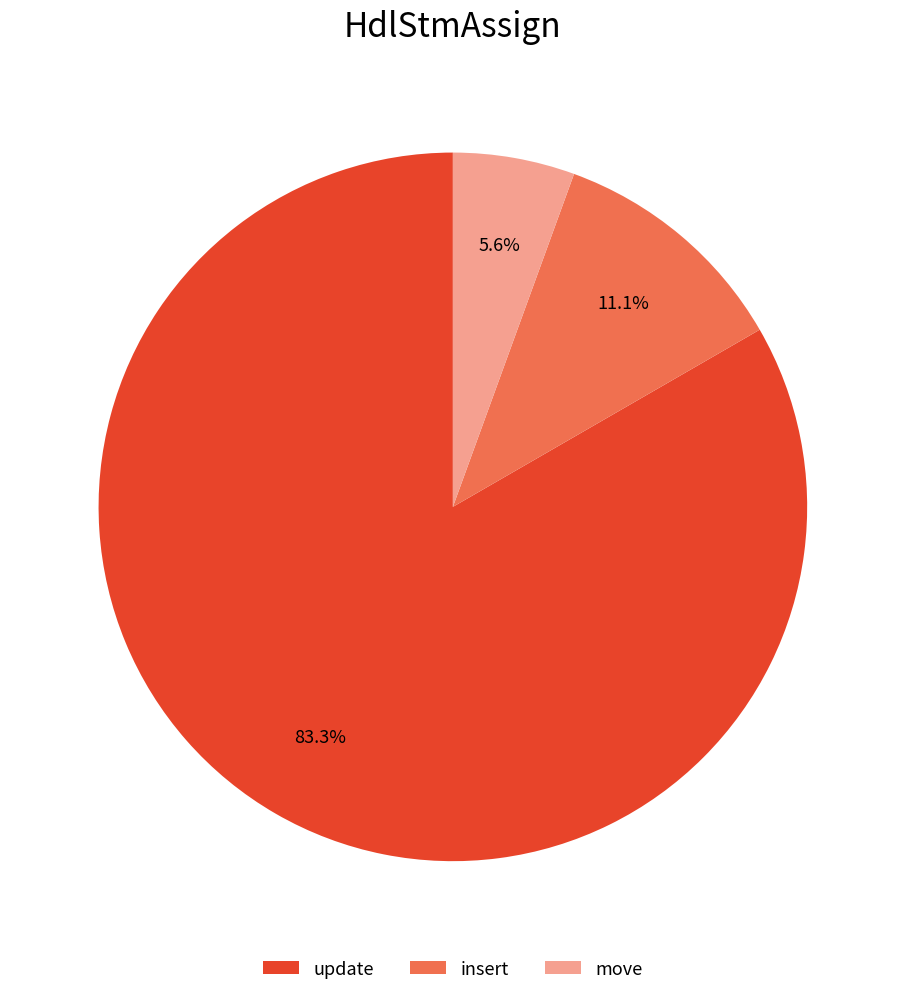

How many slices are in this pie chart?

3